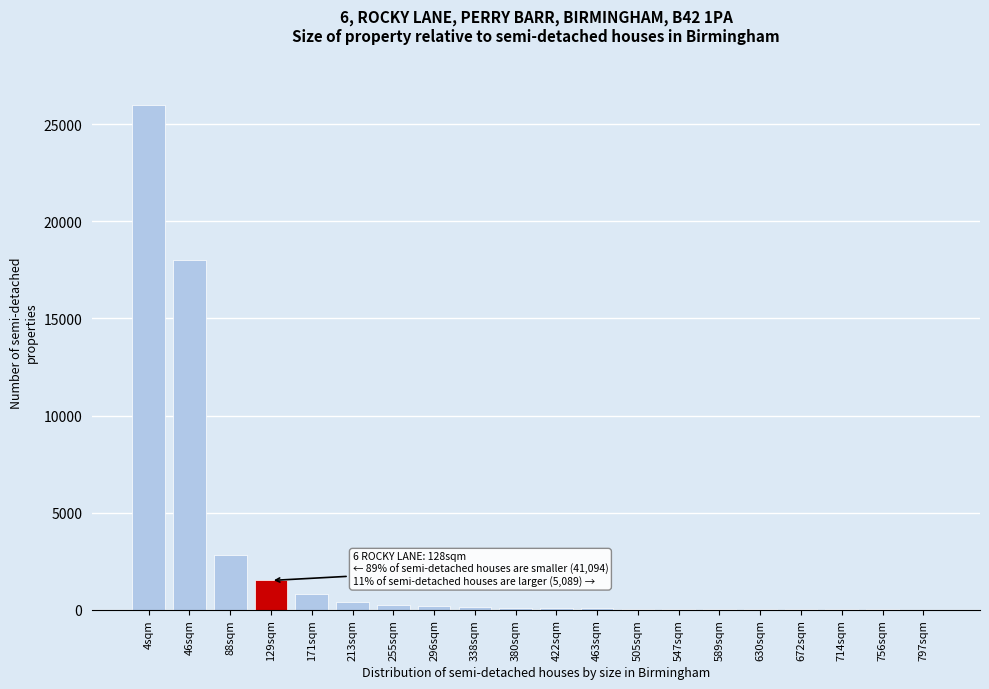

Is it true that the value at 46sqm is 26869?

False